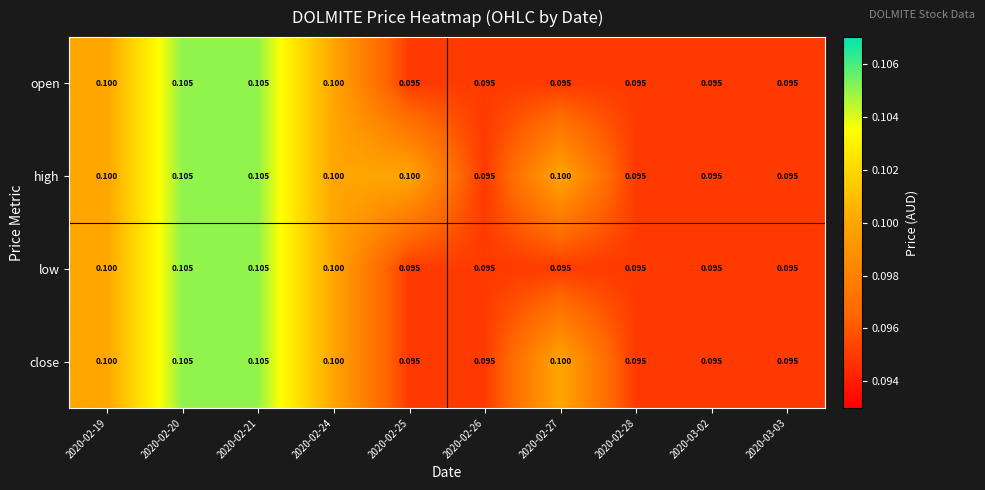

Reading left to right, extract all data points from this chart.

open: 2020-02-19=0.1	2020-02-20=0.1	2020-02-21=0.1	2020-02-24=0.1	2020-02-25=0.1	2020-02-26=0.1	2020-02-27=0.1	2020-02-28=0.1	2020-03-02=0.1	2020-03-03=0.1
high: 2020-02-19=0.1	2020-02-20=0.1	2020-02-21=0.1	2020-02-24=0.1	2020-02-25=0.1	2020-02-26=0.1	2020-02-27=0.1	2020-02-28=0.1	2020-03-02=0.1	2020-03-03=0.1
low: 2020-02-19=0.1	2020-02-20=0.1	2020-02-21=0.1	2020-02-24=0.1	2020-02-25=0.1	2020-02-26=0.1	2020-02-27=0.1	2020-02-28=0.1	2020-03-02=0.1	2020-03-03=0.1
close: 2020-02-19=0.1	2020-02-20=0.1	2020-02-21=0.1	2020-02-24=0.1	2020-02-25=0.1	2020-02-26=0.1	2020-02-27=0.1	2020-02-28=0.1	2020-03-02=0.1	2020-03-03=0.1